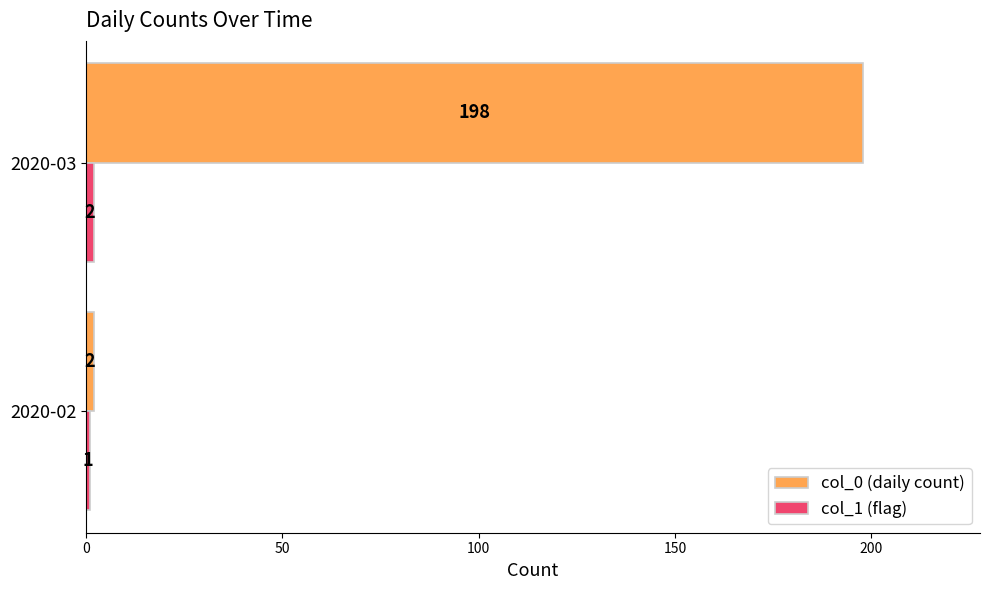

Count the col_0 (daily count) values in the range 2 to 198.

2